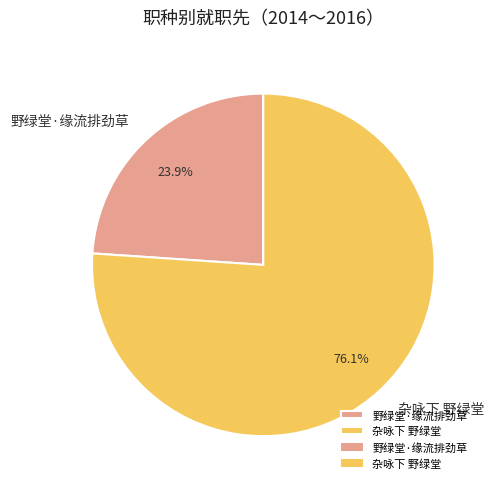

Which category accounts for the majority?

杂咏下 野绿堂